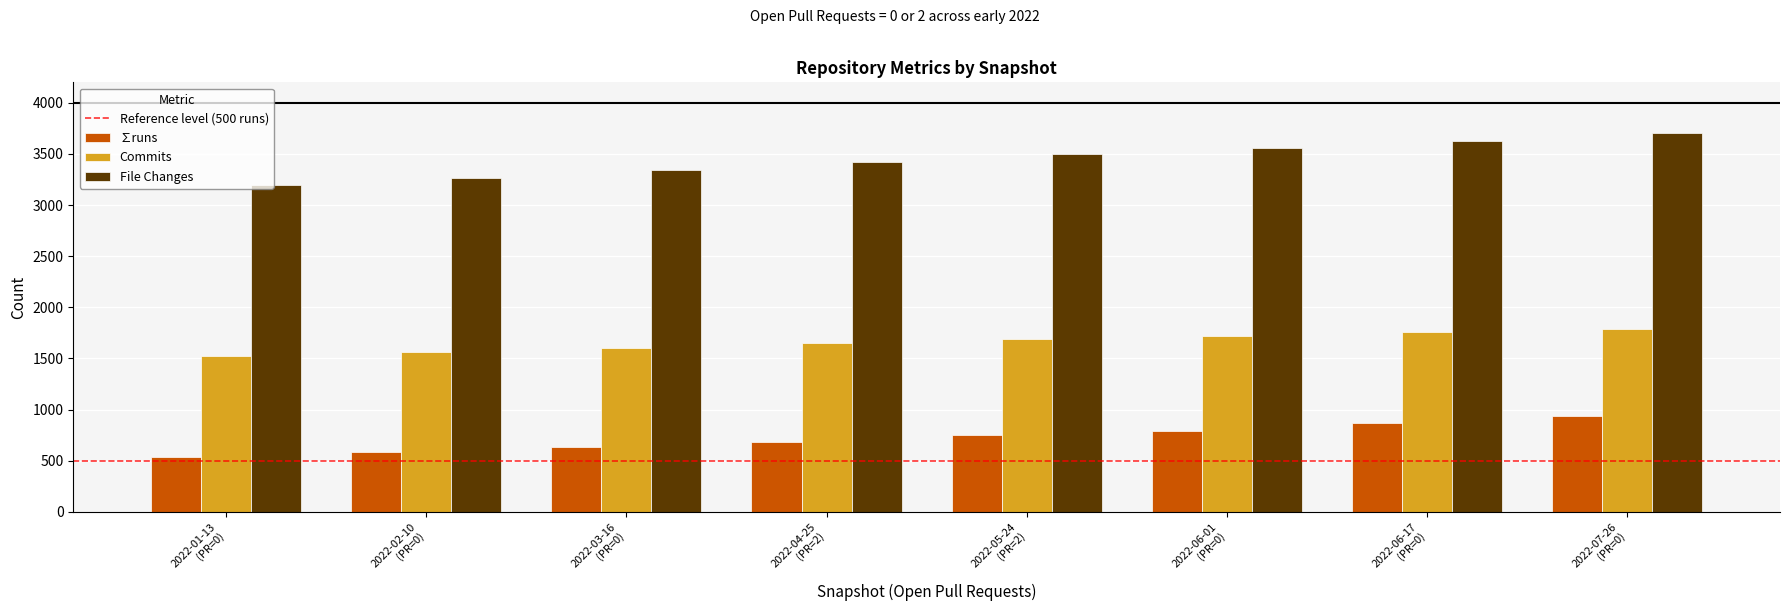

List the labels in order of File Changes value, smallest first.

2022-01-13
(PR=0), 2022-02-10
(PR=0), 2022-03-16
(PR=0), 2022-04-25
(PR=2), 2022-05-24
(PR=2), 2022-06-01
(PR=0), 2022-06-17
(PR=0), 2022-07-26
(PR=0)